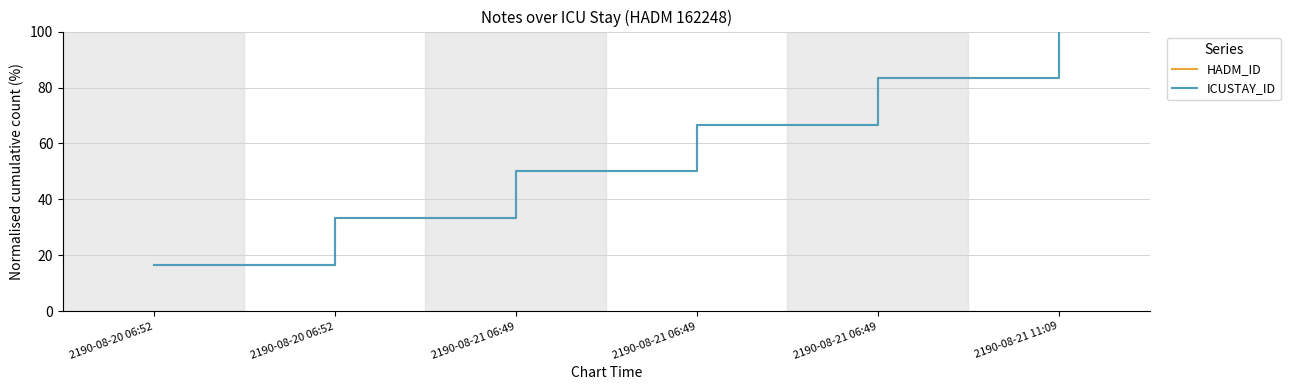

Does the chart have visible grid lines?

Yes